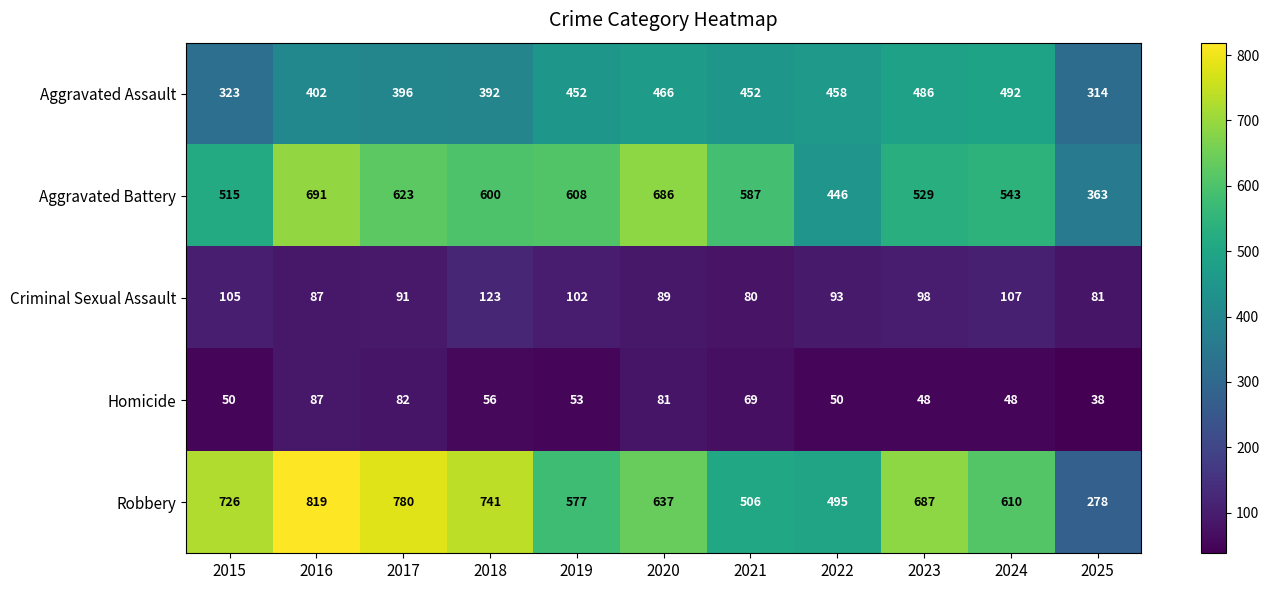

At 2015, list the series in order from largest to smallest.

Robbery, Aggravated Battery, Aggravated Assault, Criminal Sexual Assault, Homicide